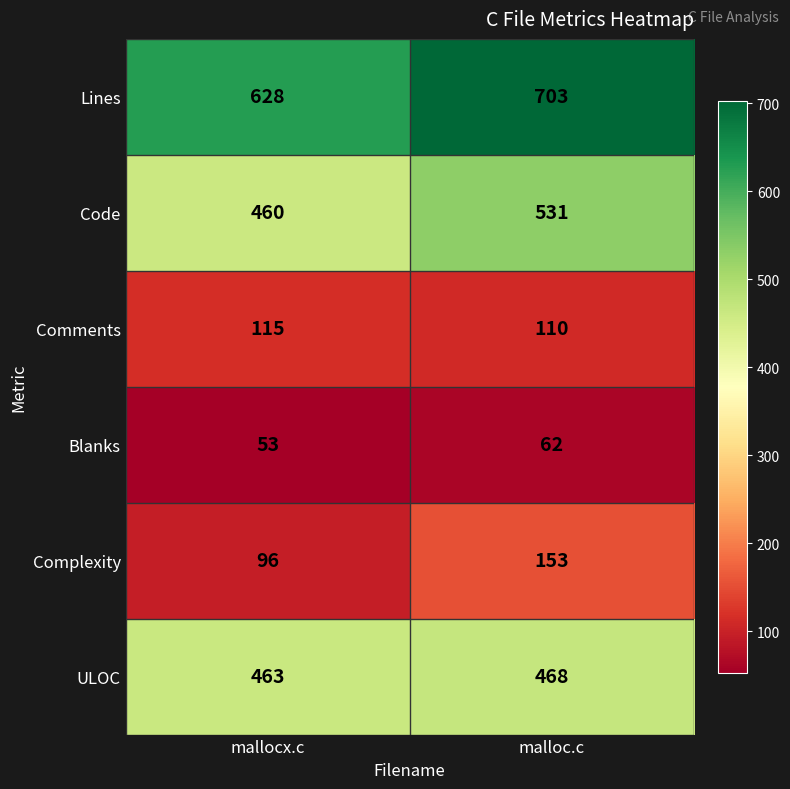

Reading left to right, transcribe all the data shown in this chart.

Lines: mallocx.c=628	malloc.c=703
Code: mallocx.c=460	malloc.c=531
Comments: mallocx.c=115	malloc.c=110
Blanks: mallocx.c=53	malloc.c=62
Complexity: mallocx.c=96	malloc.c=153
ULOC: mallocx.c=463	malloc.c=468